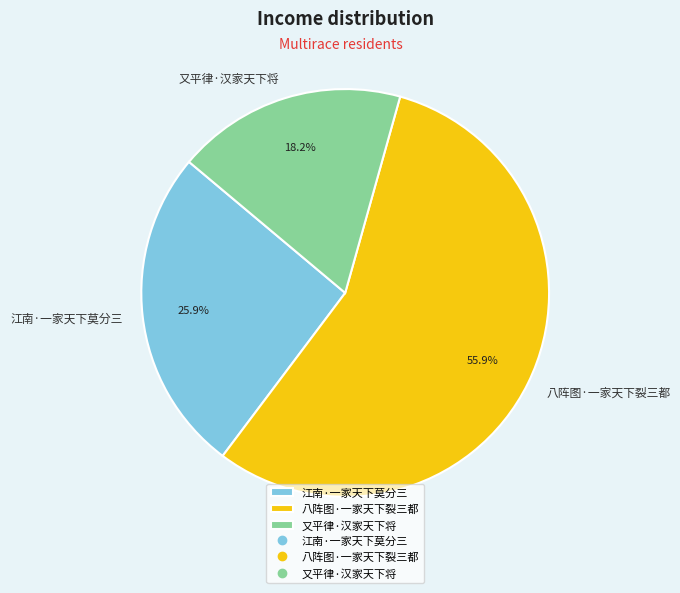

To the nearest percent, what is the average slice percentage?

33%